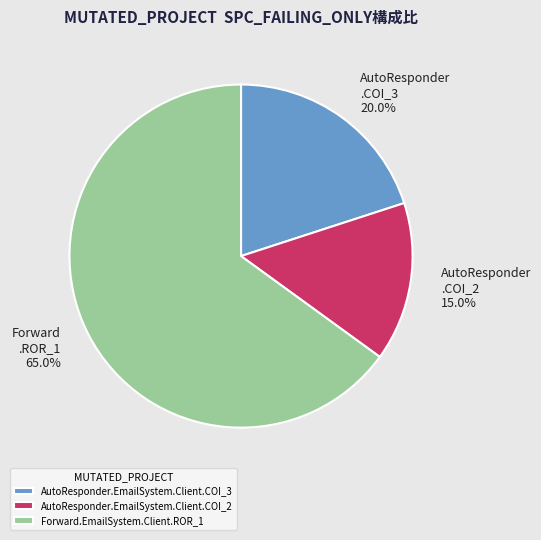

What is the smallest slice in the pie chart?

AutoResponder.EmailSystem.Client.COI_2